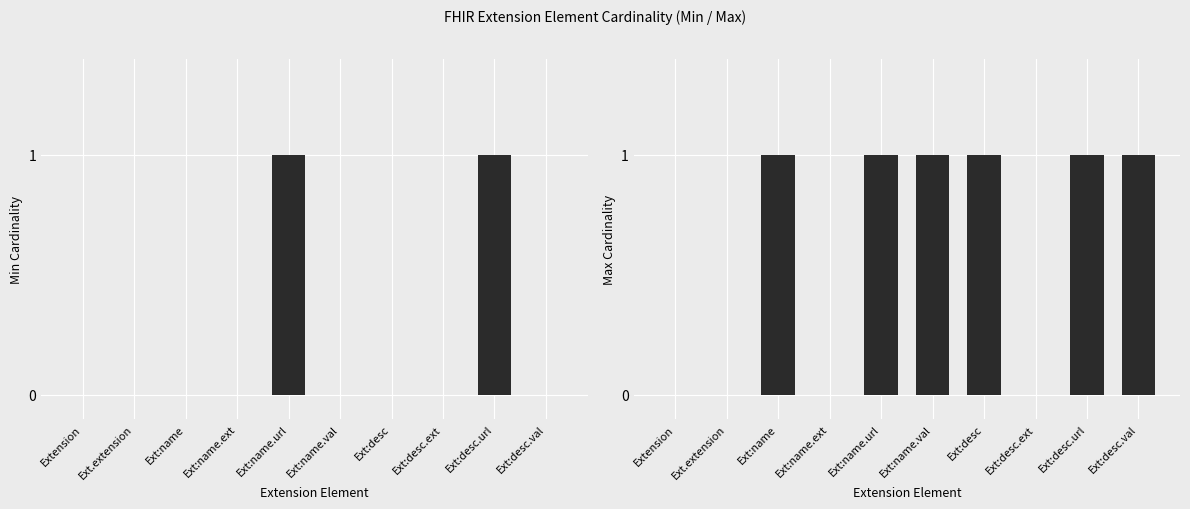

Between Ext:desc and Ext:desc.ext, which series saw the biggest shift?

Max